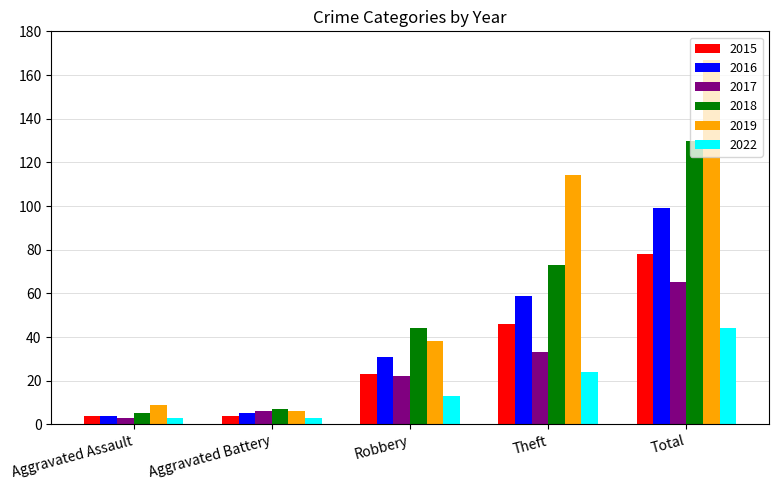

Which series changed the most between Aggravated Battery and Robbery?

2018